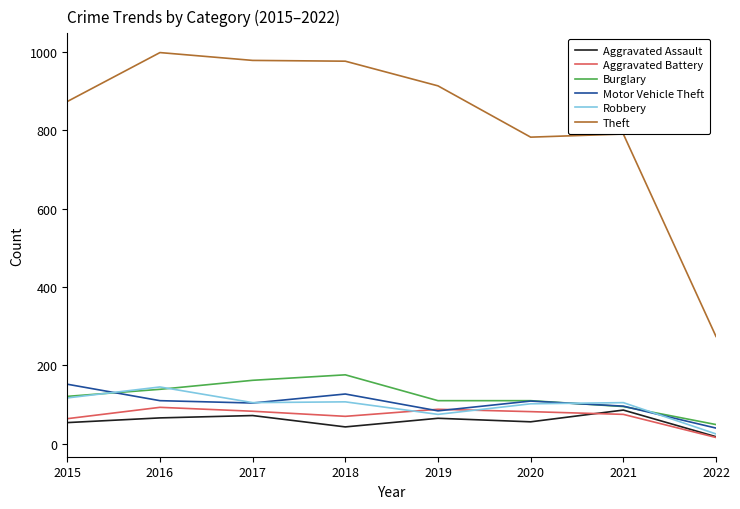

True or false: Theft and Burglary cross at least once.

False